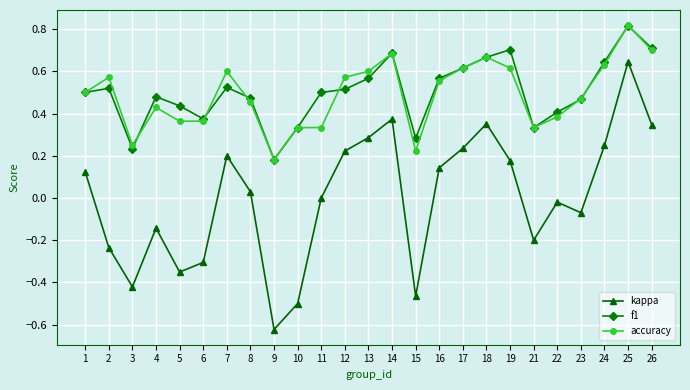

What is the total value across all series at 19?

1.5